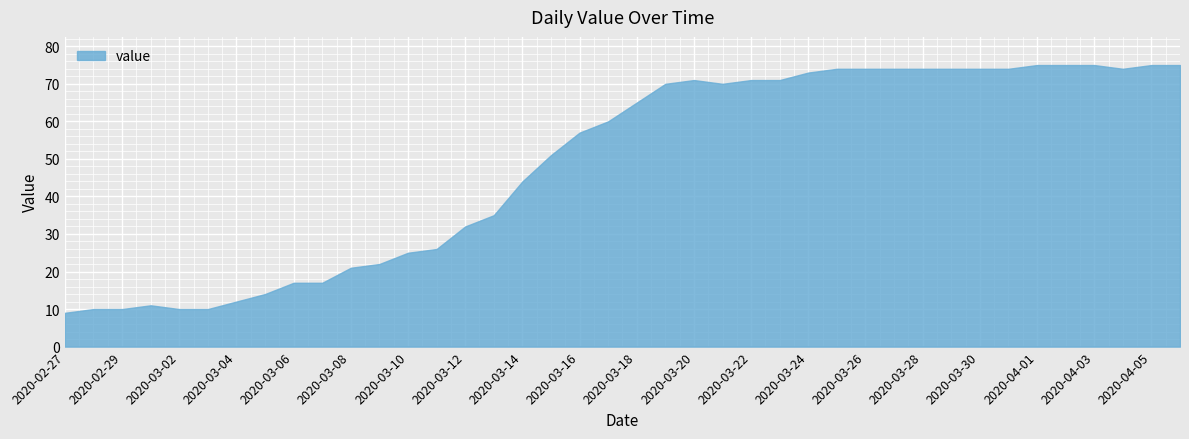

What is the maximum value shown in the chart?

75